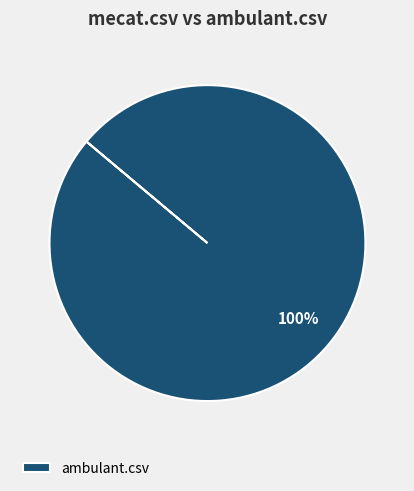

The ambulant.csv slice represents 100% of the pie. True or false?

True